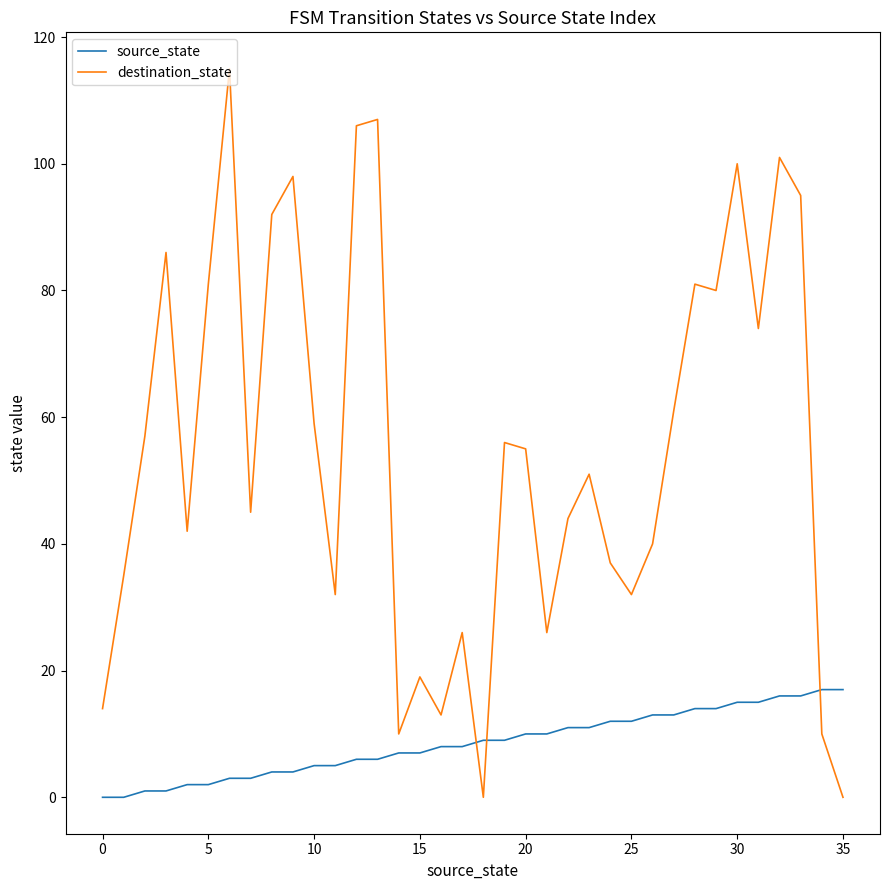

List the series in order of their overall mean, lowest first.

source_state, destination_state